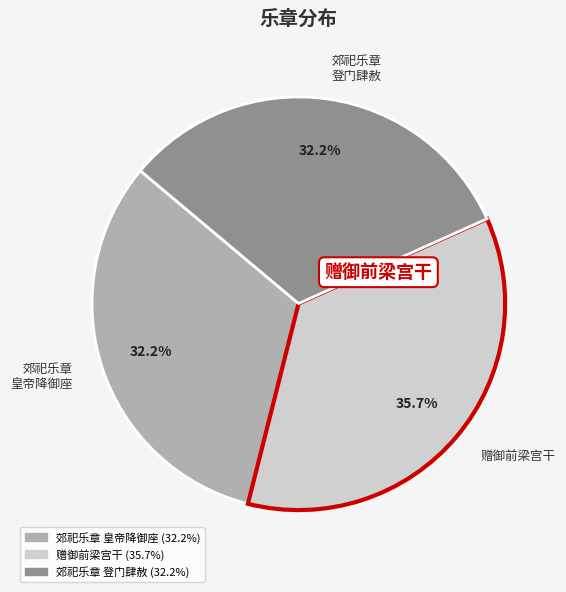

Is there a majority slice in this chart?

No